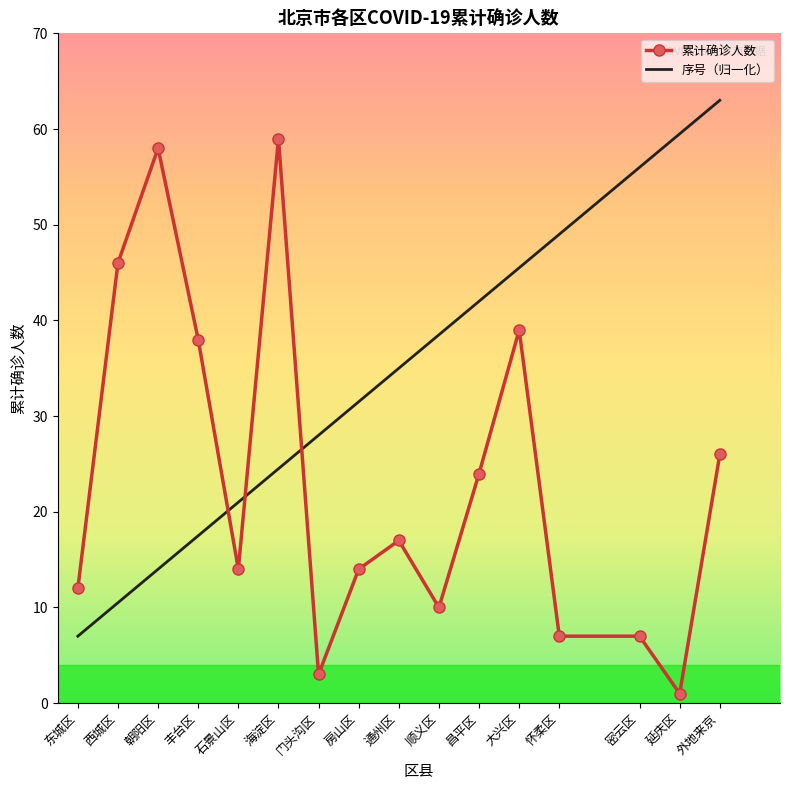

What is the difference between the maximum and minimum values in the 序号（归一化） series?

56.0